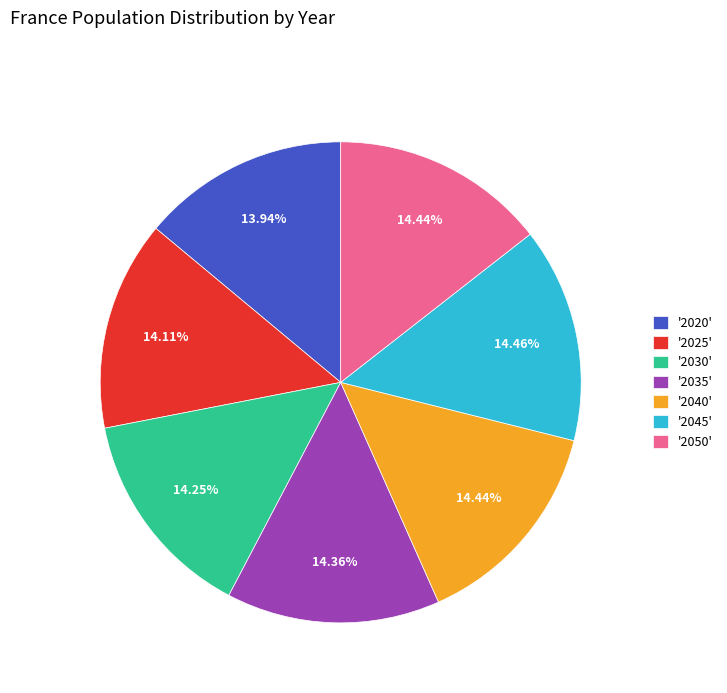

Which has a higher value, '2020' or '2045'?

'2045'